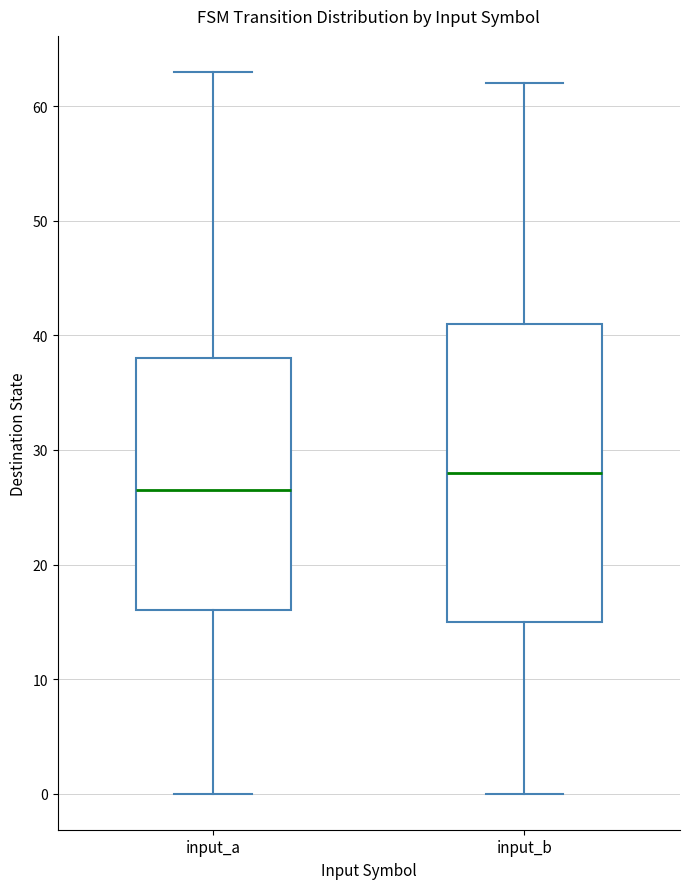

Reading left to right, transcribe this box plot: for each box, give where its median line is, the range the box spans, and where its two whiskers end, as read against the y-axis. The values are not printed on the chart, so give them approximately, as read against the axis.

input_a: median 27, box 16 to 38, whiskers 0 to 63
input_b: median 28, box 15 to 41, whiskers 0 to 62